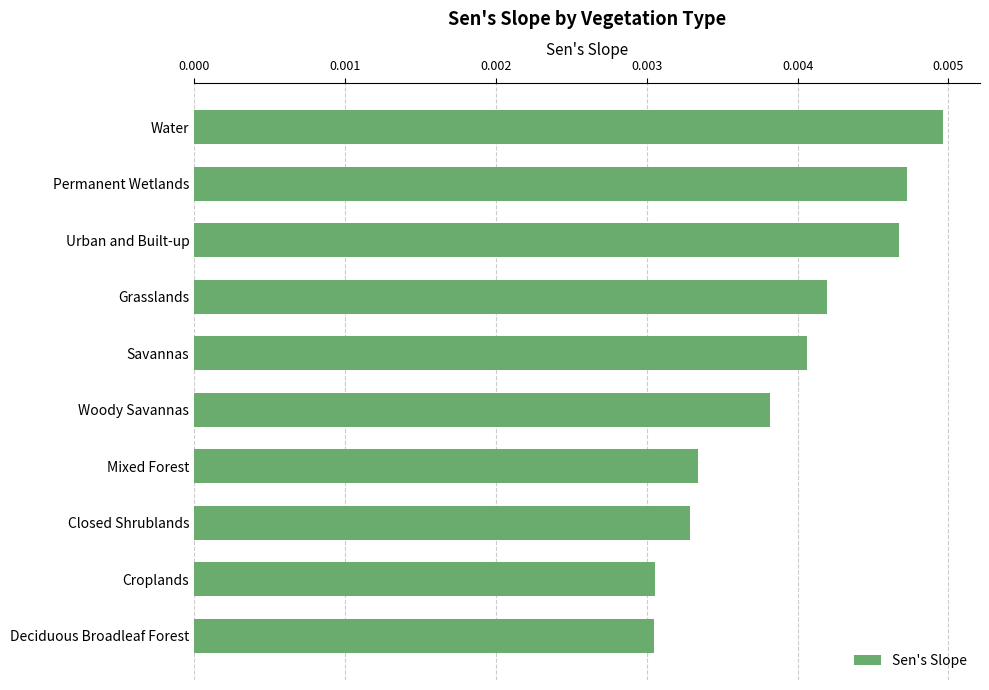

How many values are between 0 and 1?

10